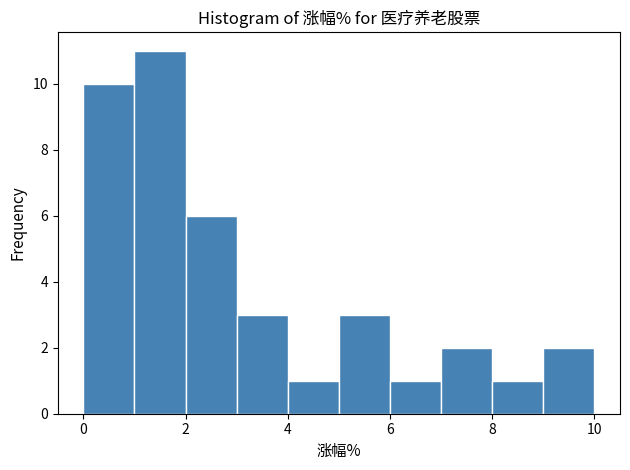

Reading left to right, transcribe this chart: for each bar, give the range it covers on the x-axis and its height. The values are not printed on the chart, so give them approximately, as read against the axis.

0 to 1: 10
1 to 2: 11
2 to 3: 6
3 to 4: 3
4 to 5: 1
5 to 6: 3
6 to 7: 1
7 to 8: 2
8 to 9: 1
9 to 10: 2